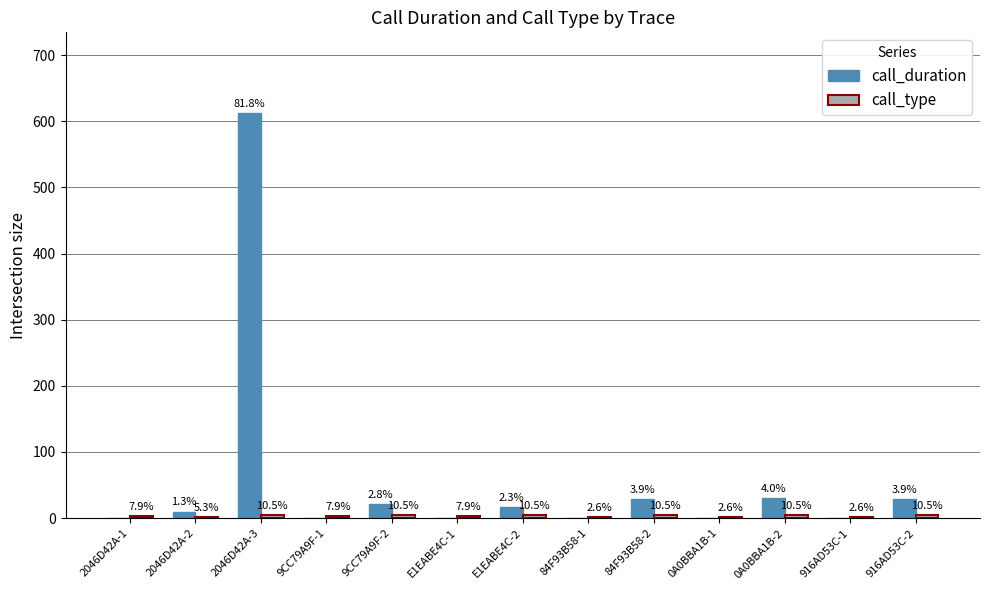

At which label does call_duration reach its peak?

2046D42A-3